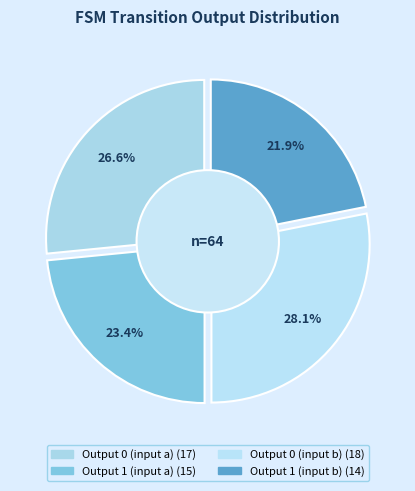

Count the number of slices in the pie.

4